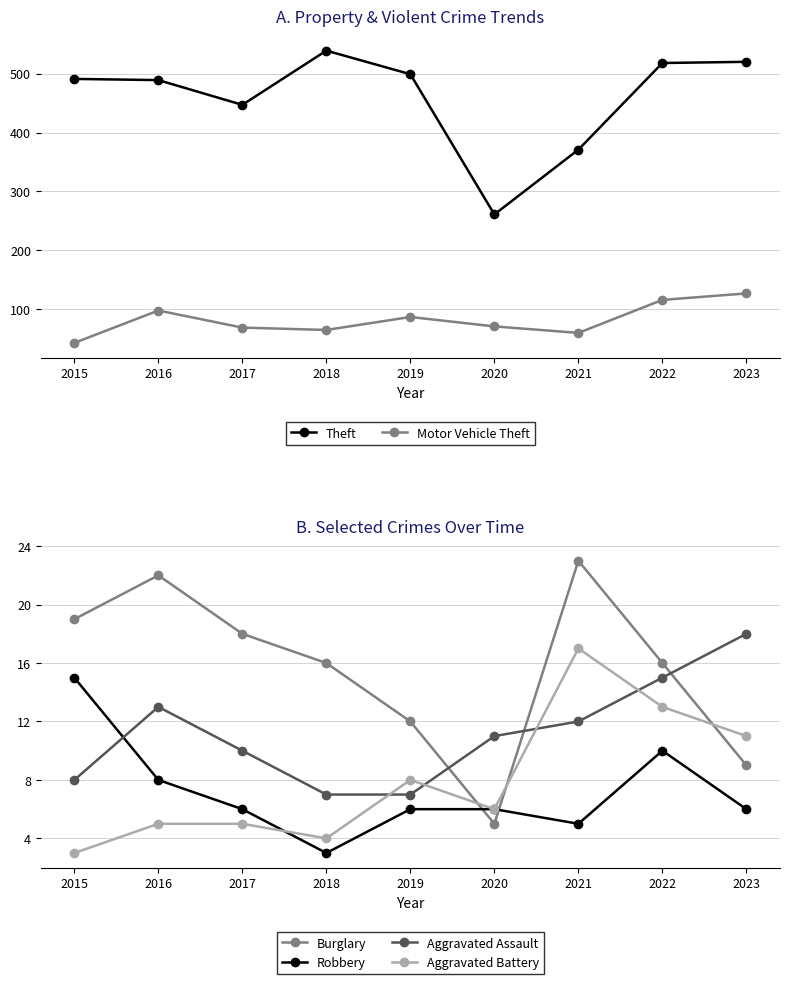

How many values in the Aggravated Assault series exceed 11?

4